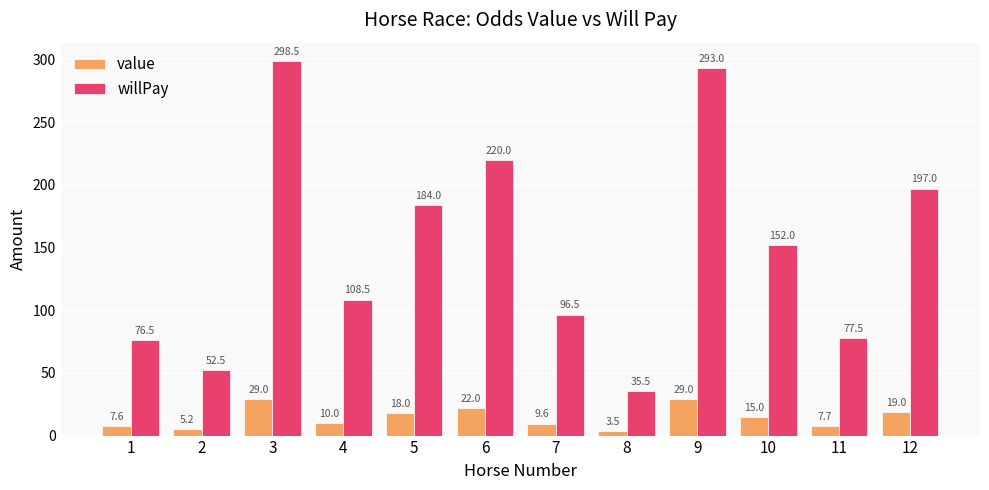

Rank the series at 9 from lowest to highest value.

value, willPay